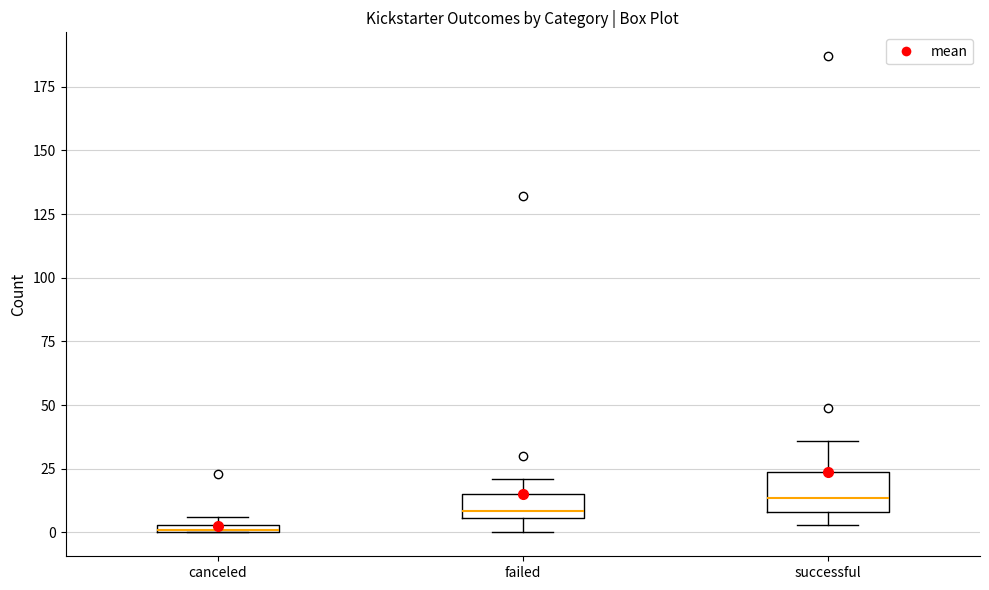

Which box's median line is the lowest?

canceled